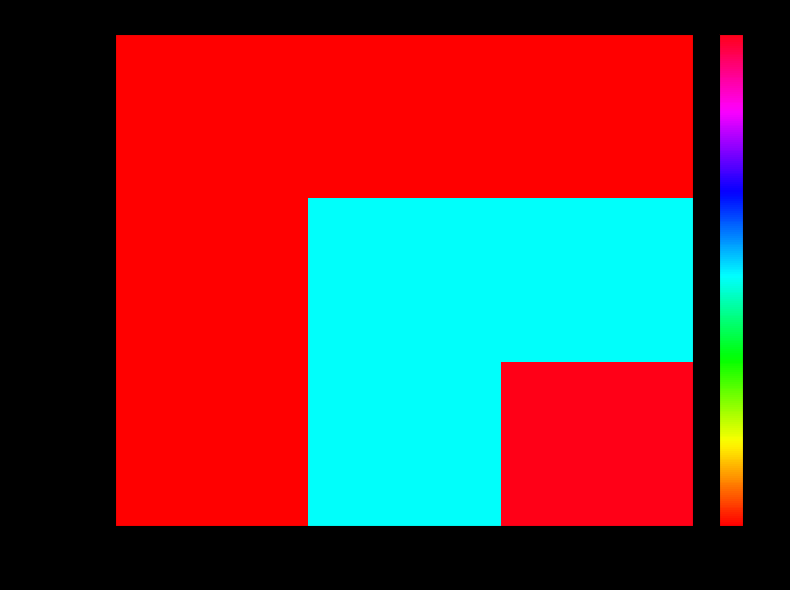

Reading right to left, extract all data points from this chart.

Equip1: 20=40	10=40	1=40
Equip10: 20=375	10=375	1=40
Equip20: 20=700	10=375	1=40